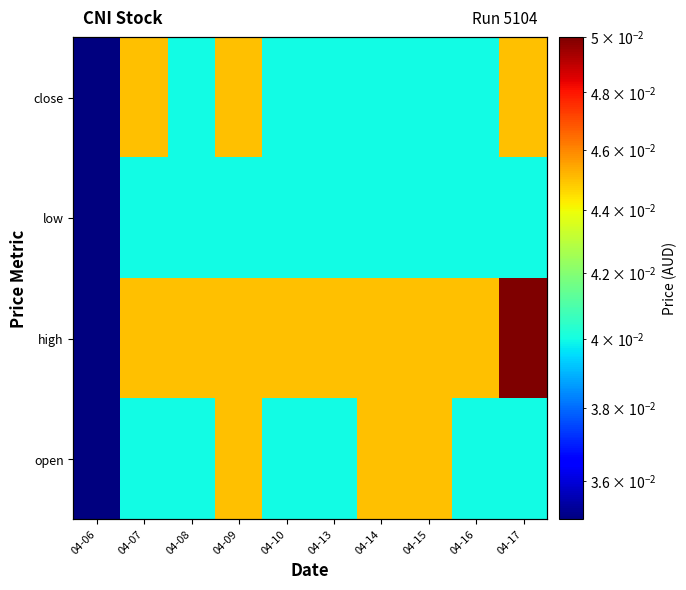

What is the total value across all series at 04-14?

0.2